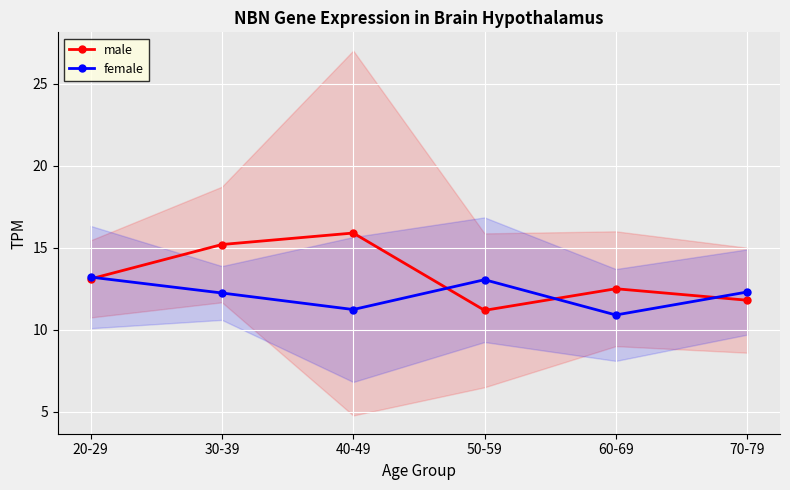

Rank the series at 30-39 from lowest to highest value.

female, male